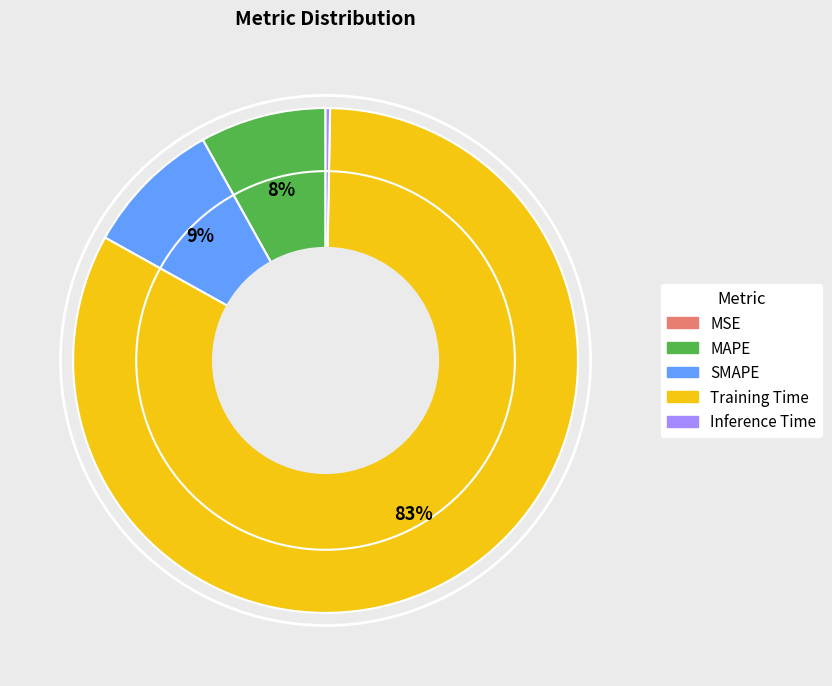

Is the sum of Training Time and Inference Time greater than half?

Yes